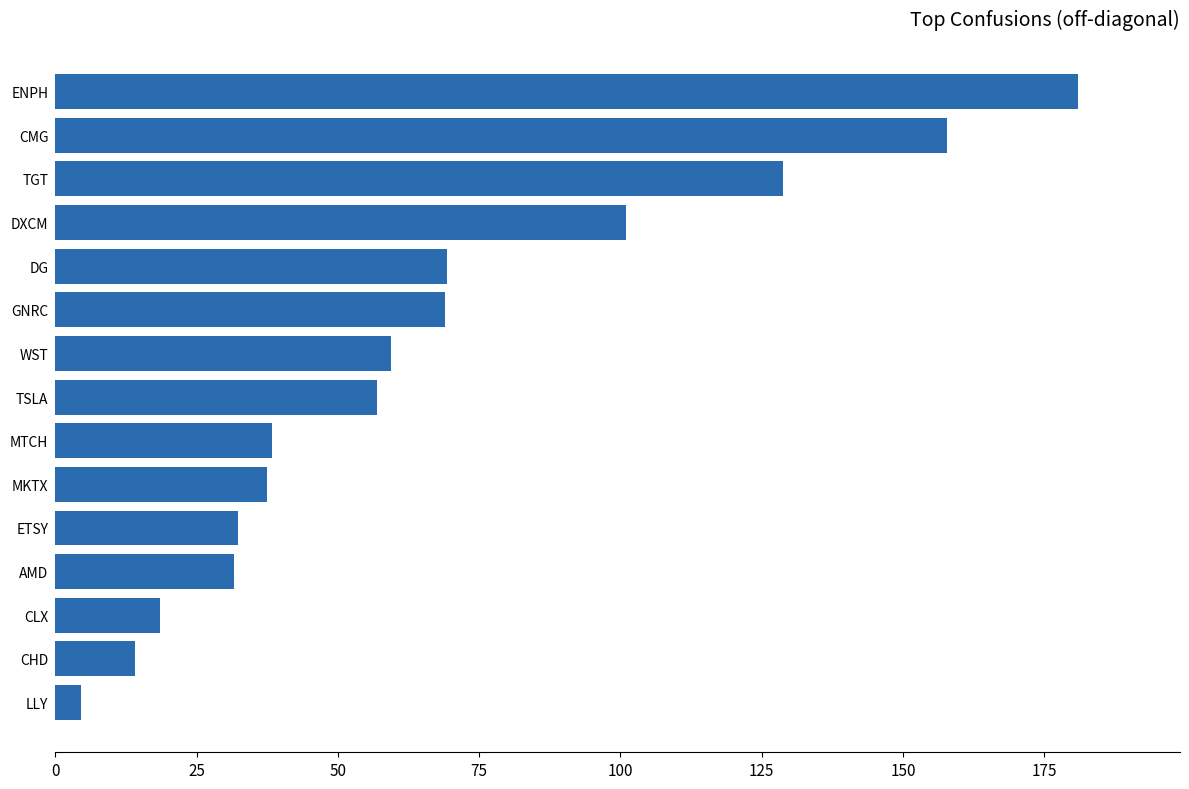

What is the smallest value displayed?

4.6